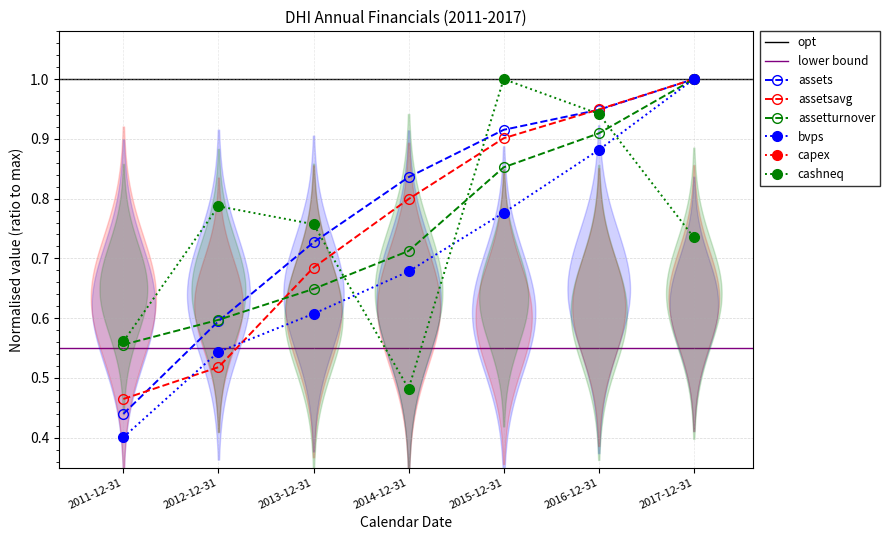

Is it true that assets equals 0.6 at 2014-12-31?

False